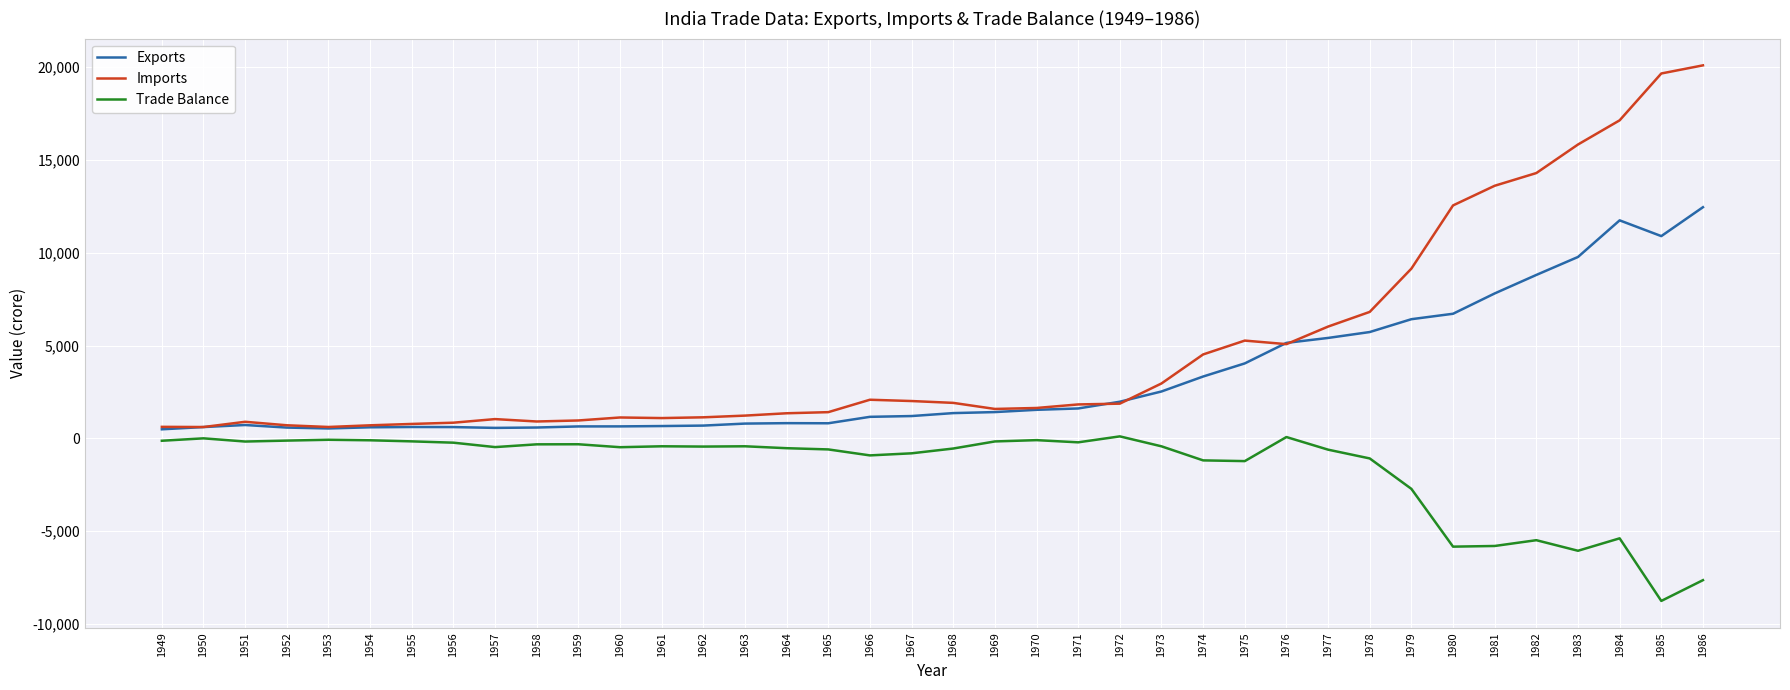

What is the sum of all Trade Balance values?

-59911